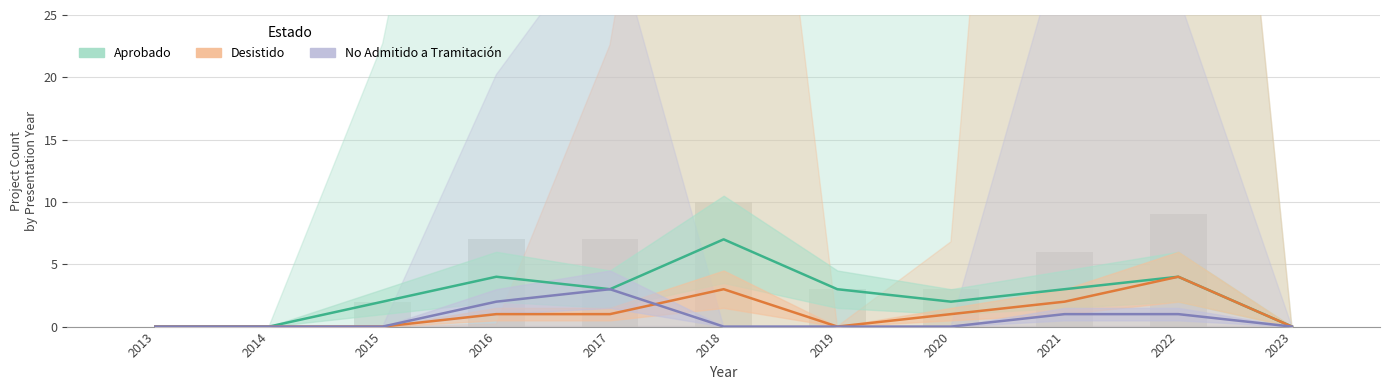

What is the value of the Aprobado bar at the 4th from the left?

4